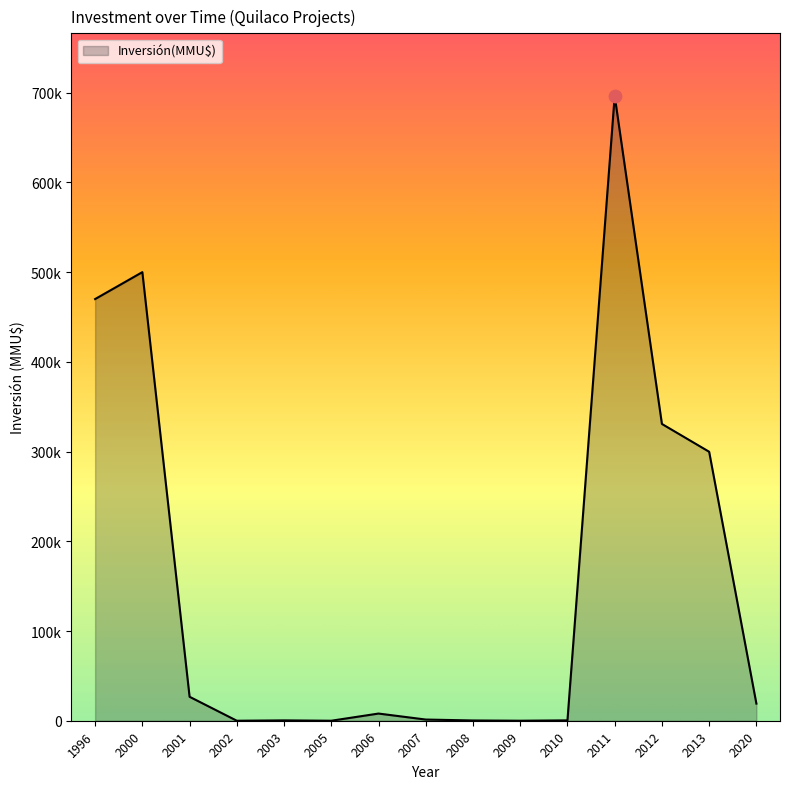

Approximately how many times larger is the value at 2007 compared to 2010?

0.5